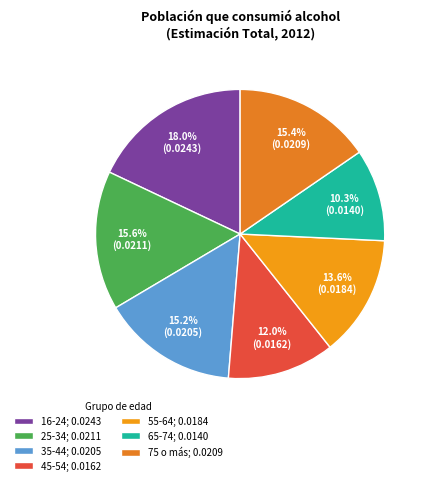

How many slices are in this pie chart?

7